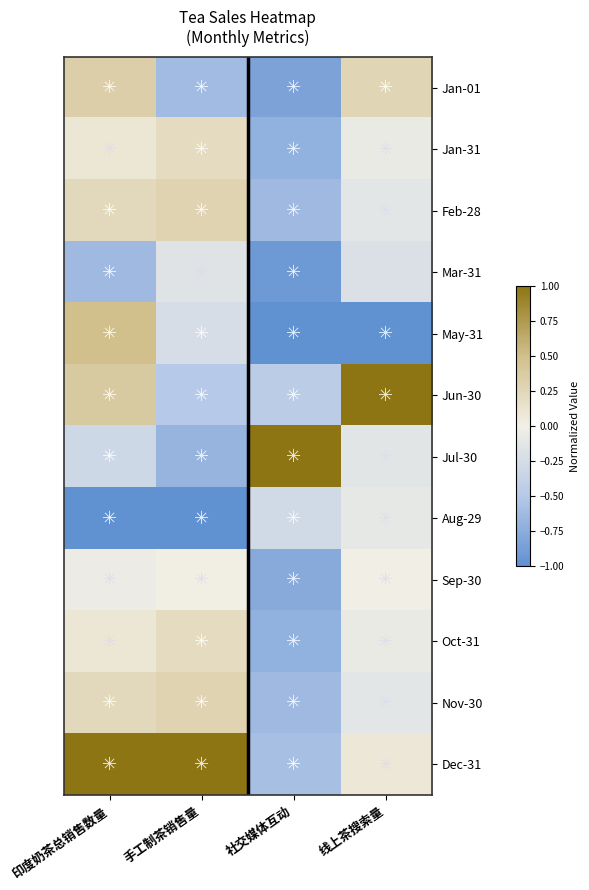

At which category is the sum across all series the highest?

印度奶茶总销售数量